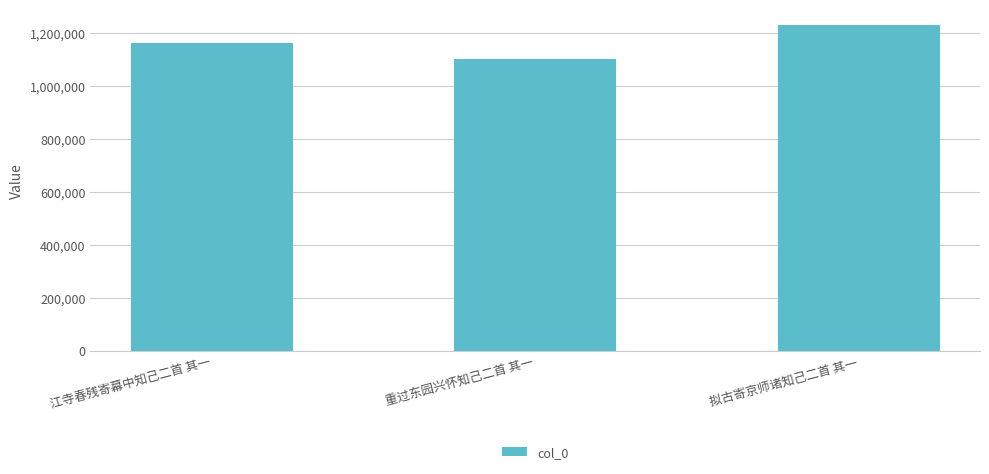

Count the values in the range 1103116 to 1227881.

3